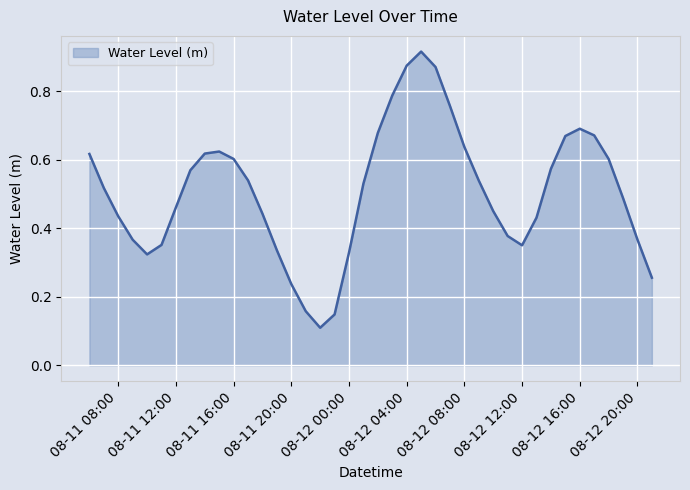

Which label corresponds to the largest value in the chart?

2023-08-12 05:00:00